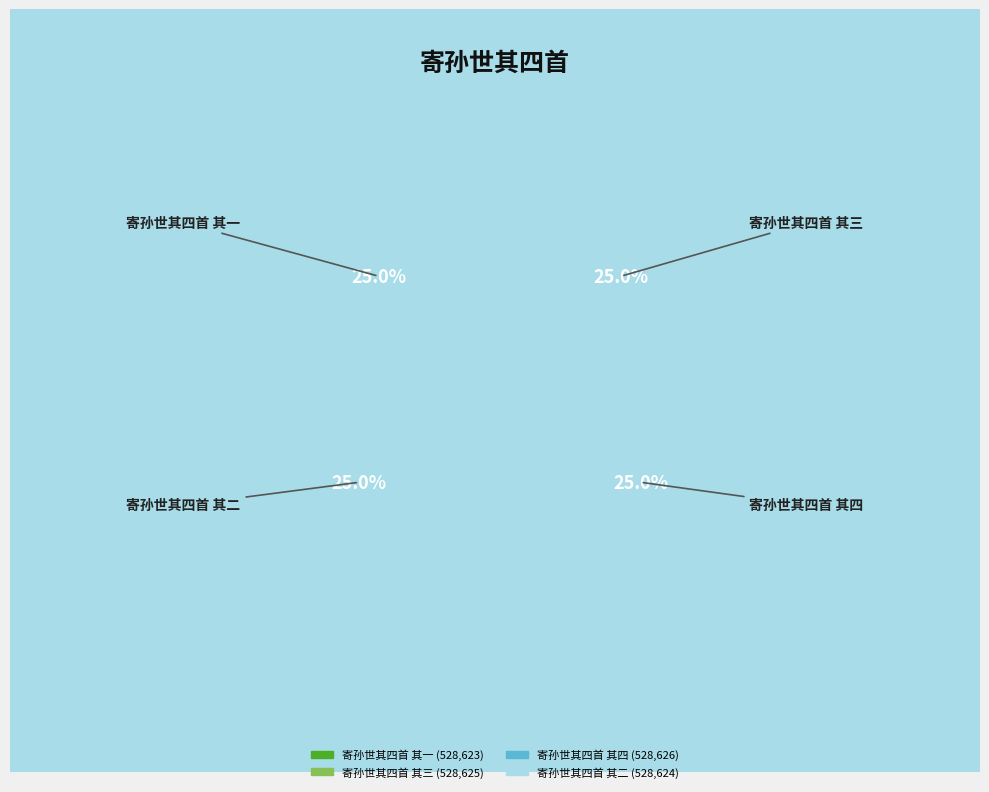

The 寄孙世其四首 其二 slice represents 25% of the pie. True or false?

True